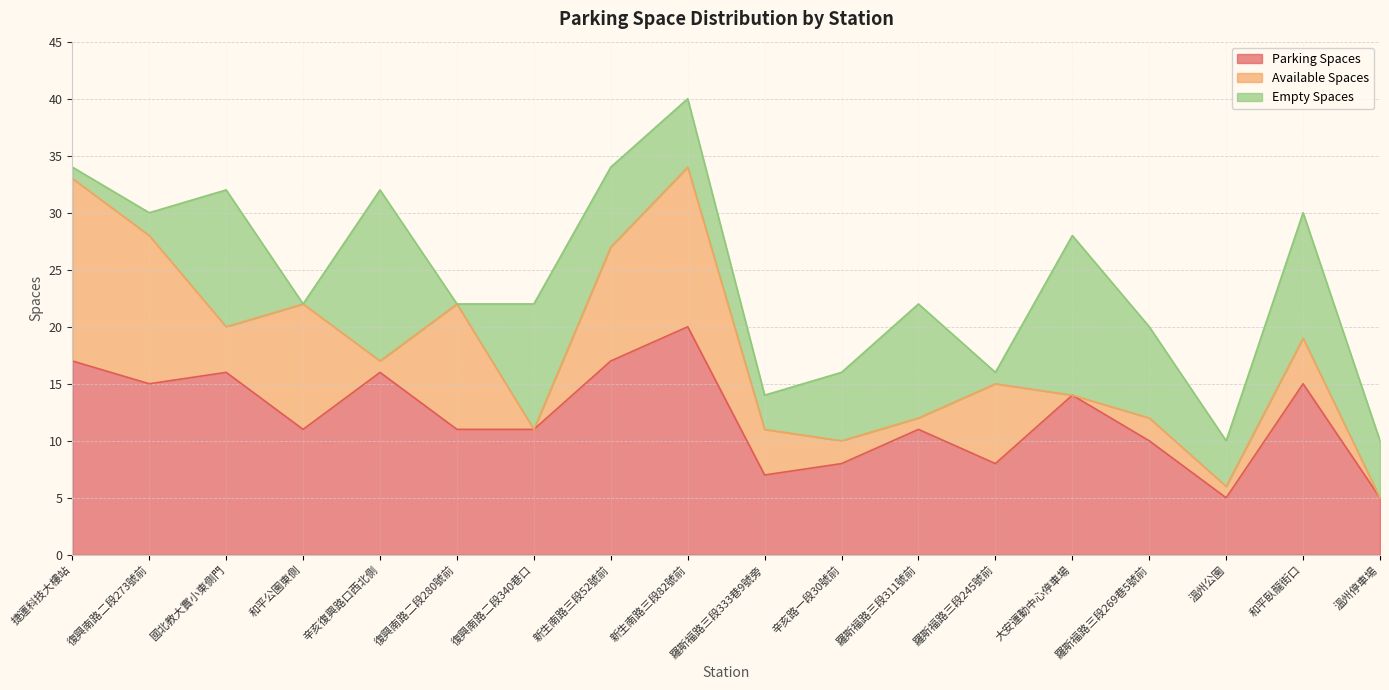

At which label does parking_spaces reach its peak?

新生南路三段82號前